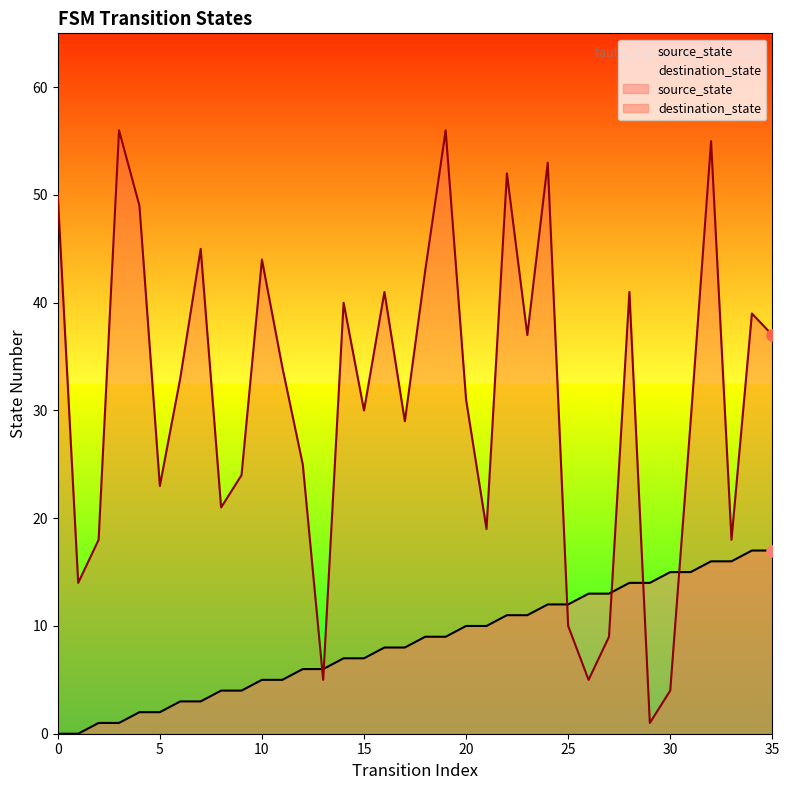

At which category is the sum across all series the highest?

32